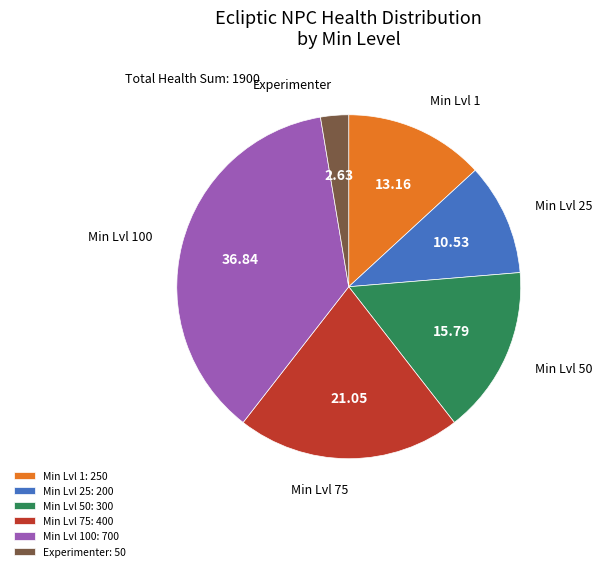

Is there a majority slice in this chart?

No